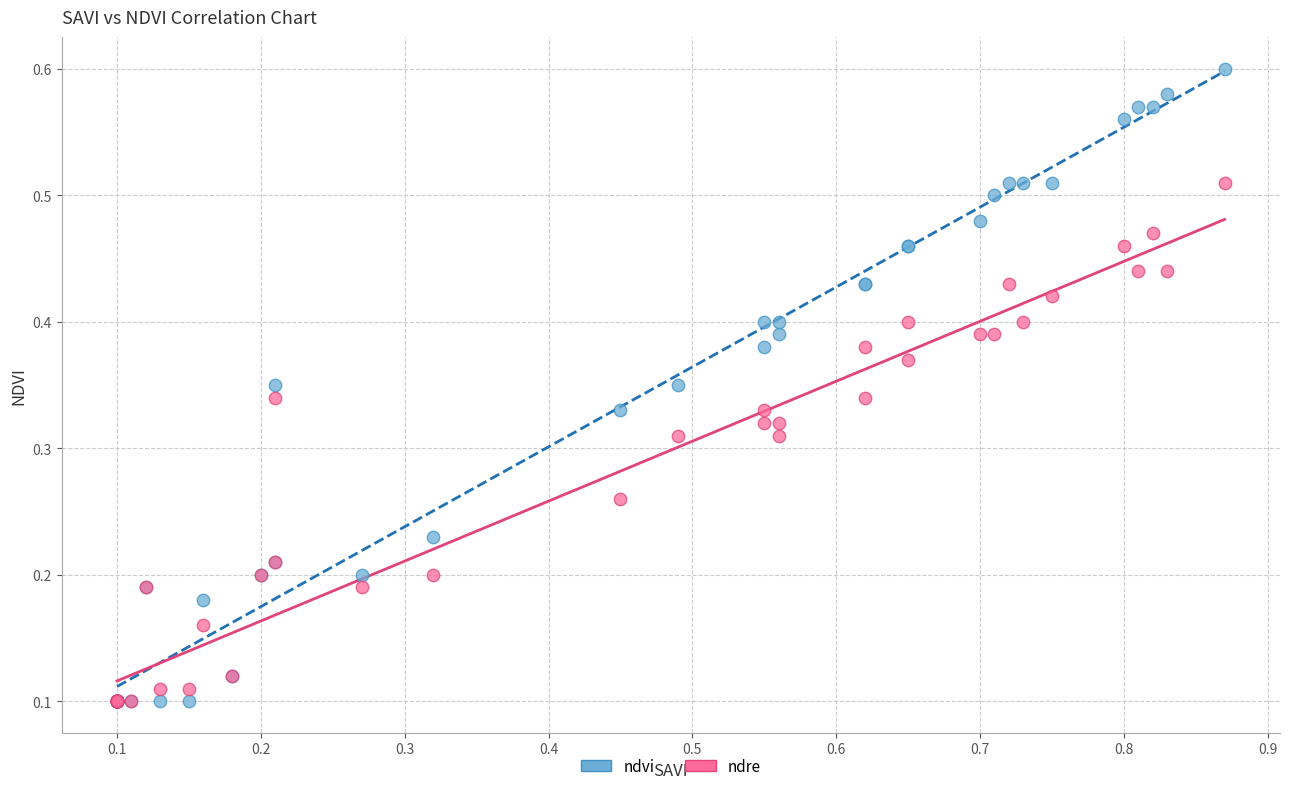

What are all the series names shown in the legend?

ndvi, ndre